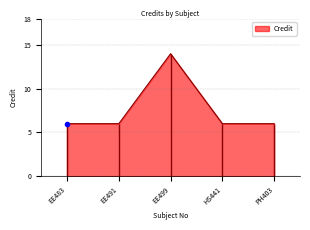

What is the ratio of the value at EE483 to the value at HS441?

1.0